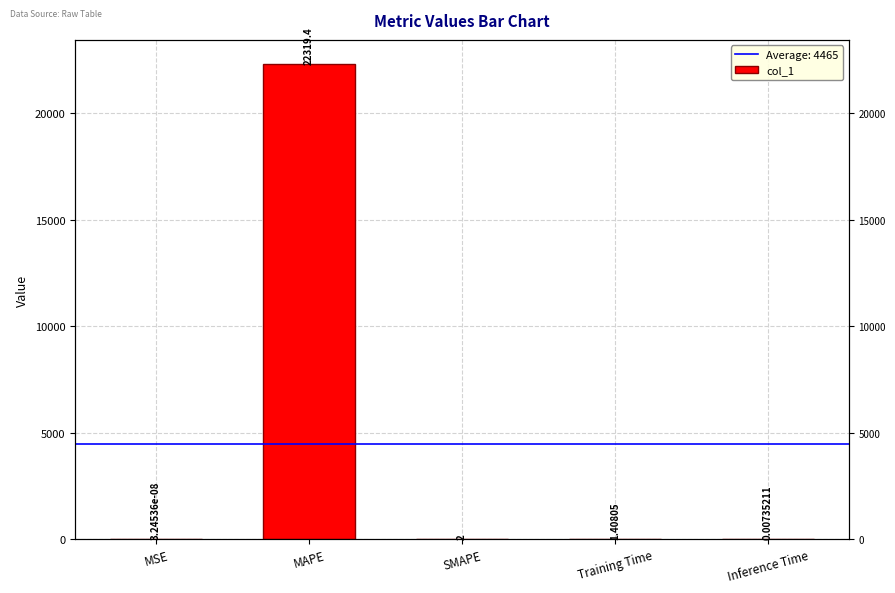

True or false: the data shows 1.4 at Training Time.

True